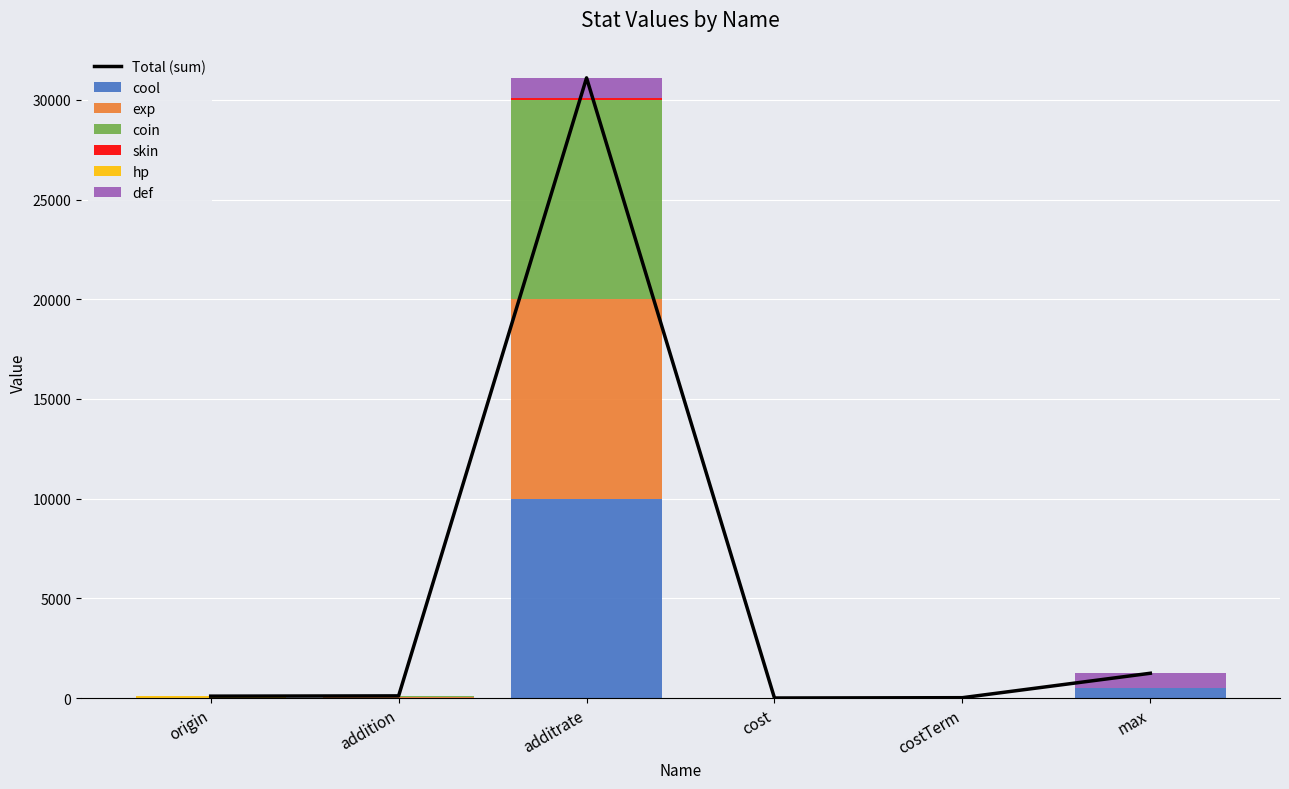

What is the average value of the cool series?

1751